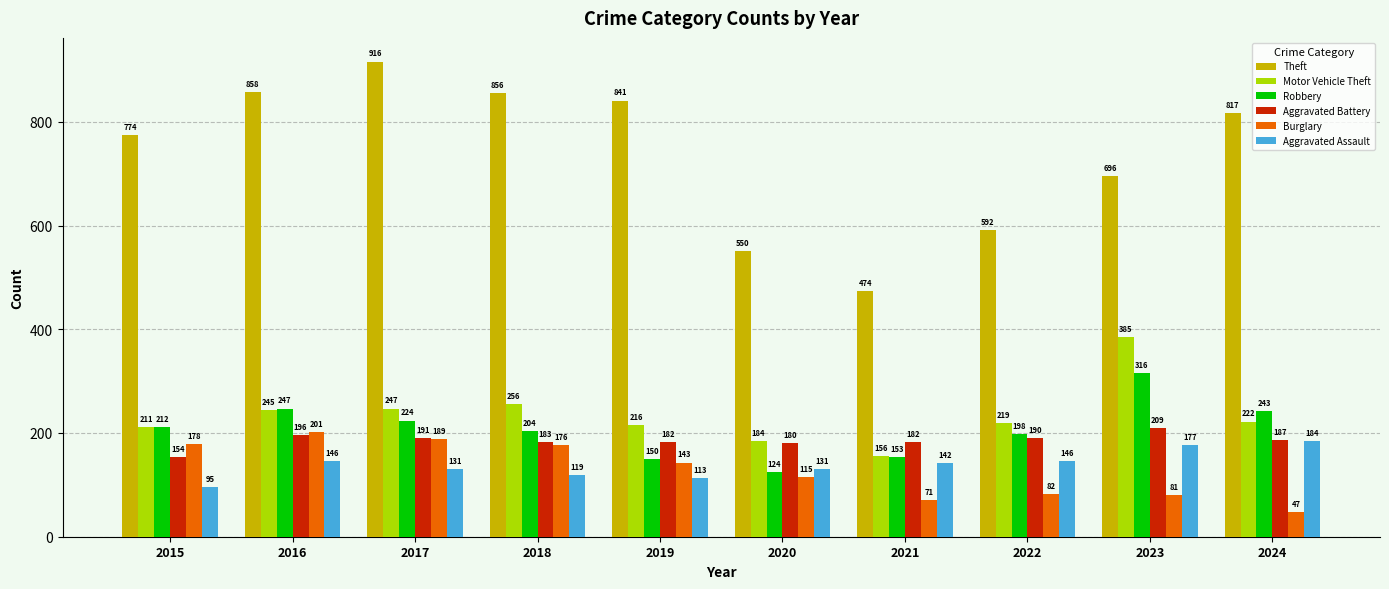

At which category is the sum across all series the highest?

2017